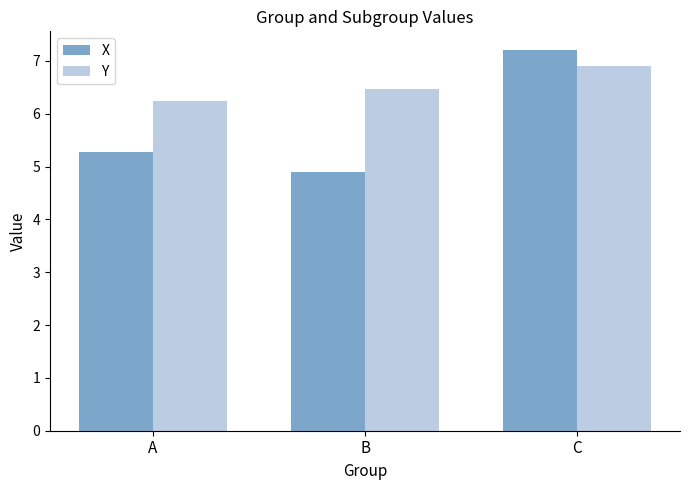

What is the maximum value shown in the chart?

7.2